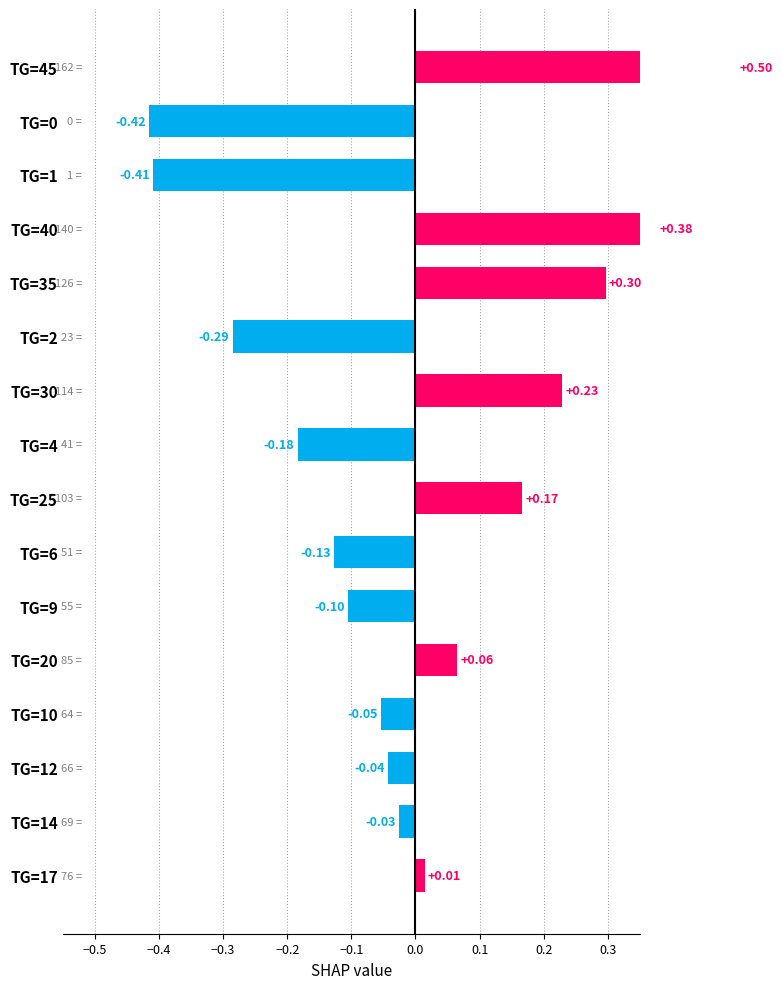

Are the bars horizontal?

Yes